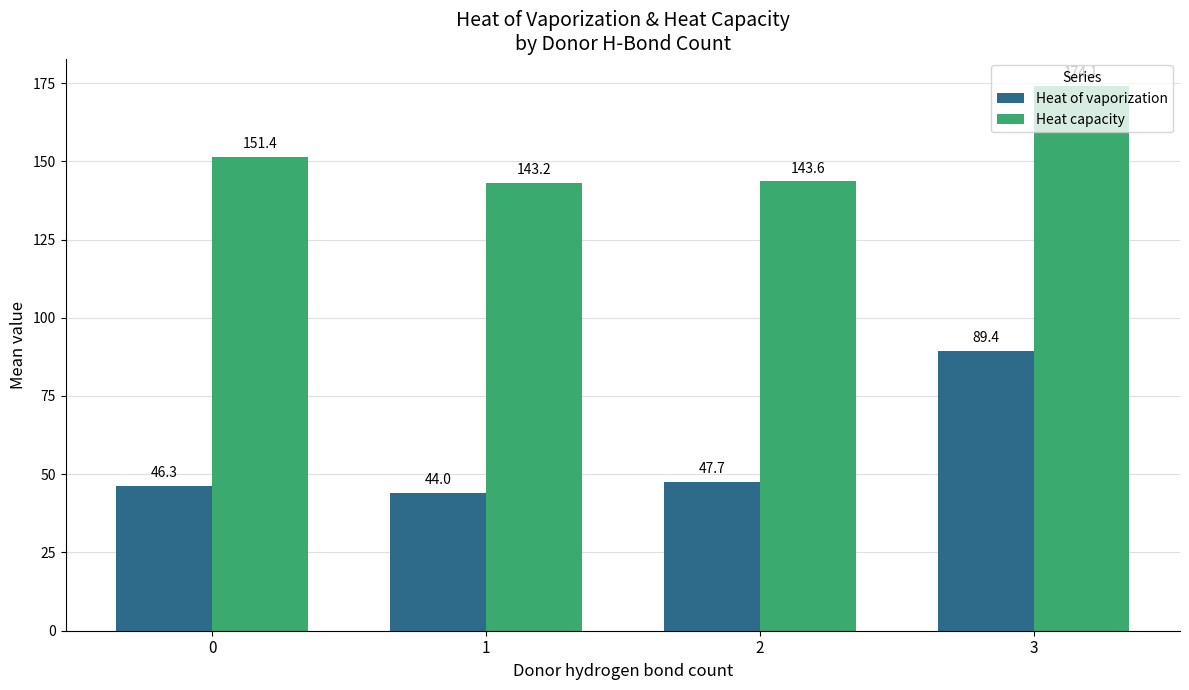

How many data points does each series have?

4